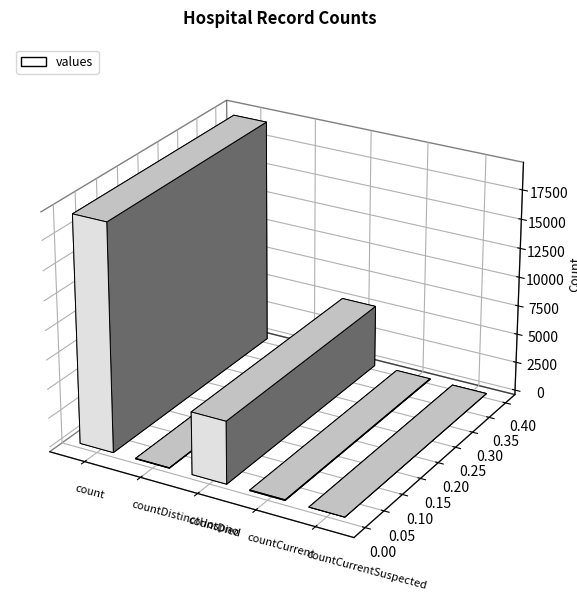

Does the chart contain any negative values?

No